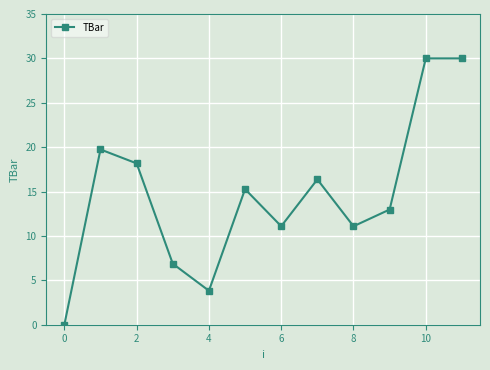

How many points are lower than both their immediate neighbors (excluding endpoints)?

3